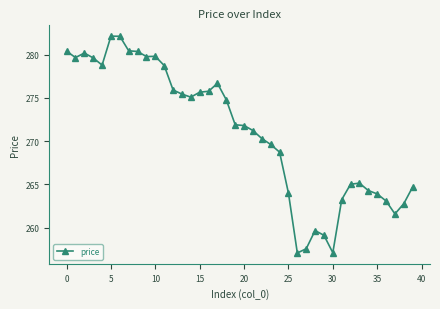

What is the difference between the maximum and minimum values?

25.1